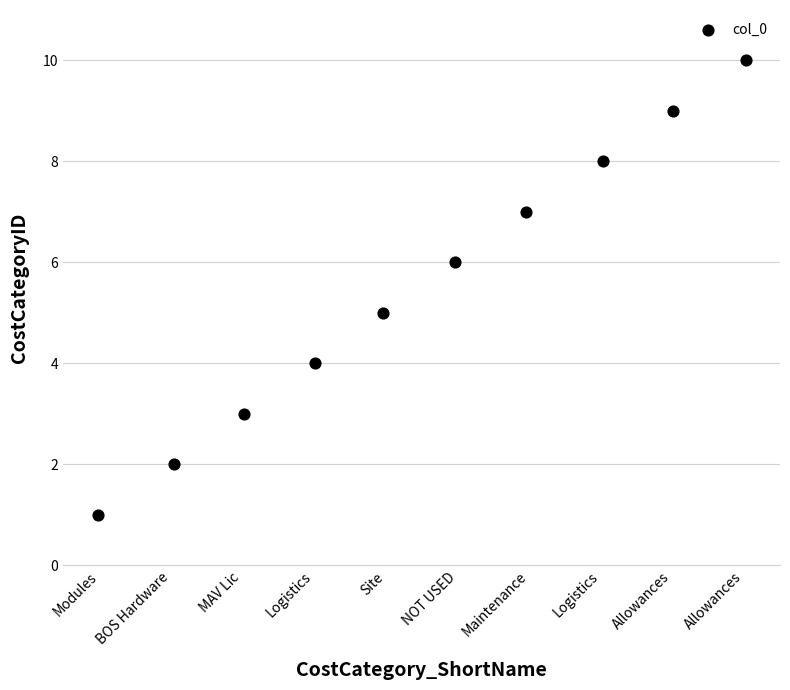

What is the range of Y values (max minus min)?

9